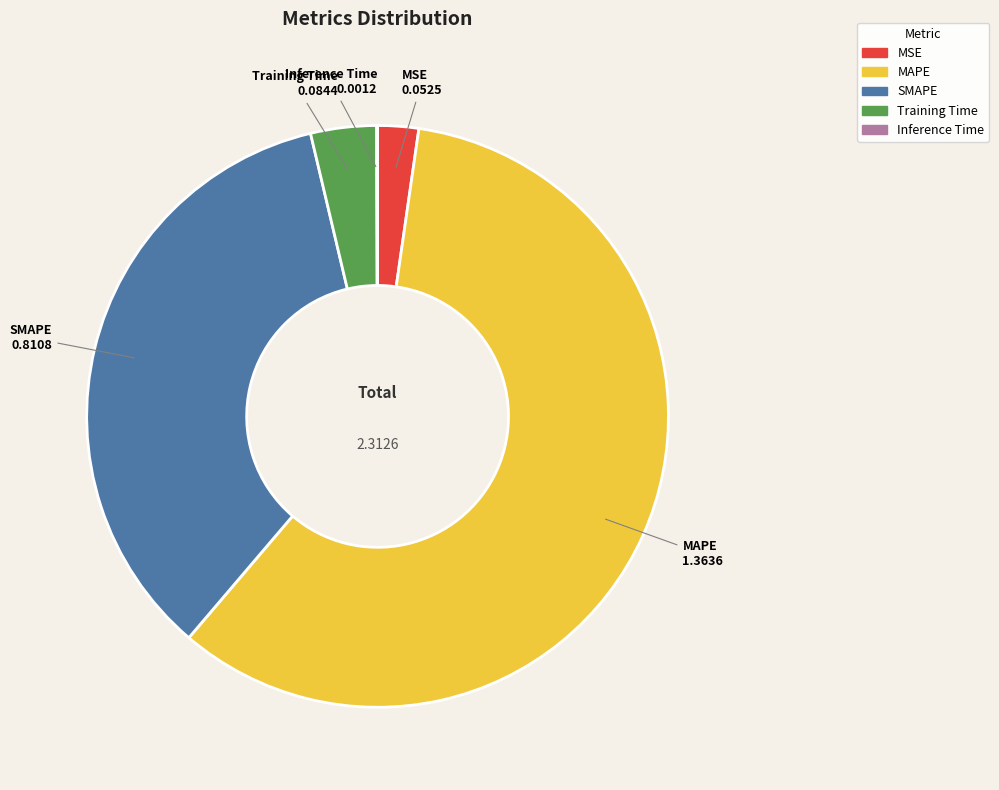

Is the sum of MAPE and SMAPE greater than half?

Yes